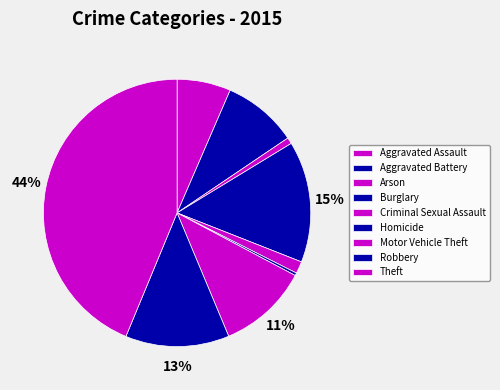

Approximately how many times larger is the value at Aggravated Assault compared to Robbery?

0.5